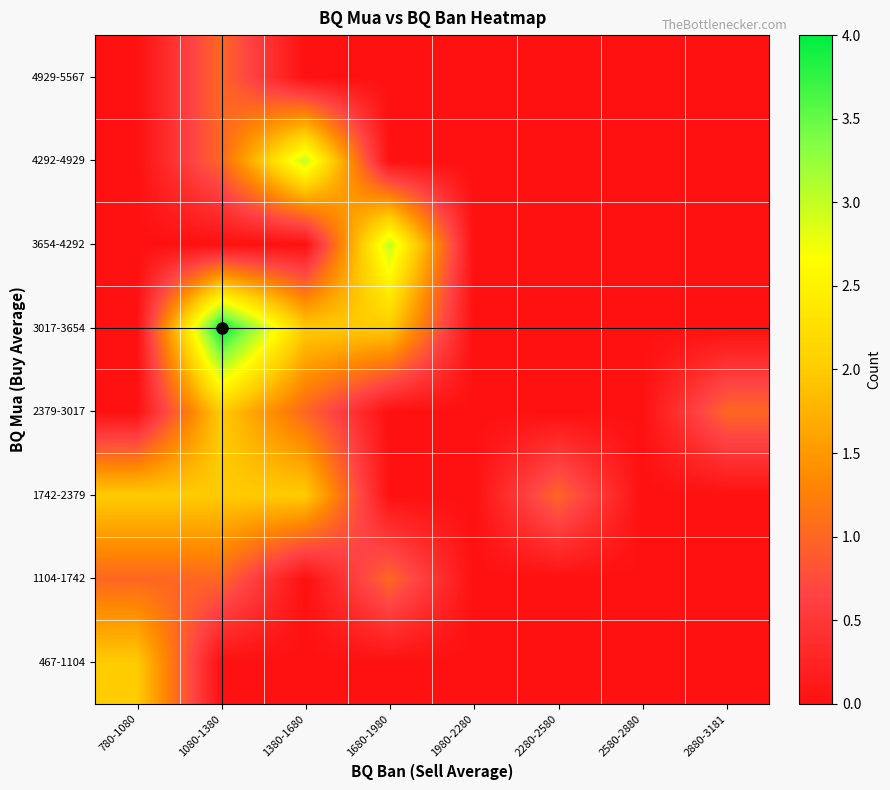

Rank the series by their maximum value, from highest to lowest.

3017-3654, 3654-4292, 4292-4929, 467-1104, 1742-2379, 2379-3017, 1104-1742, 4929-5567